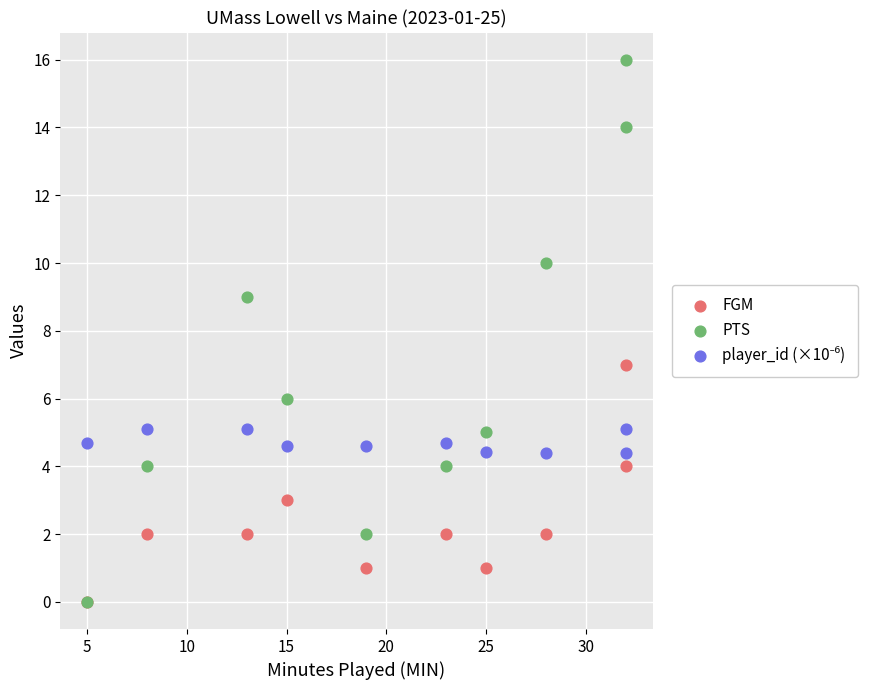

Which series has the largest Y range (max minus min)?

PTS